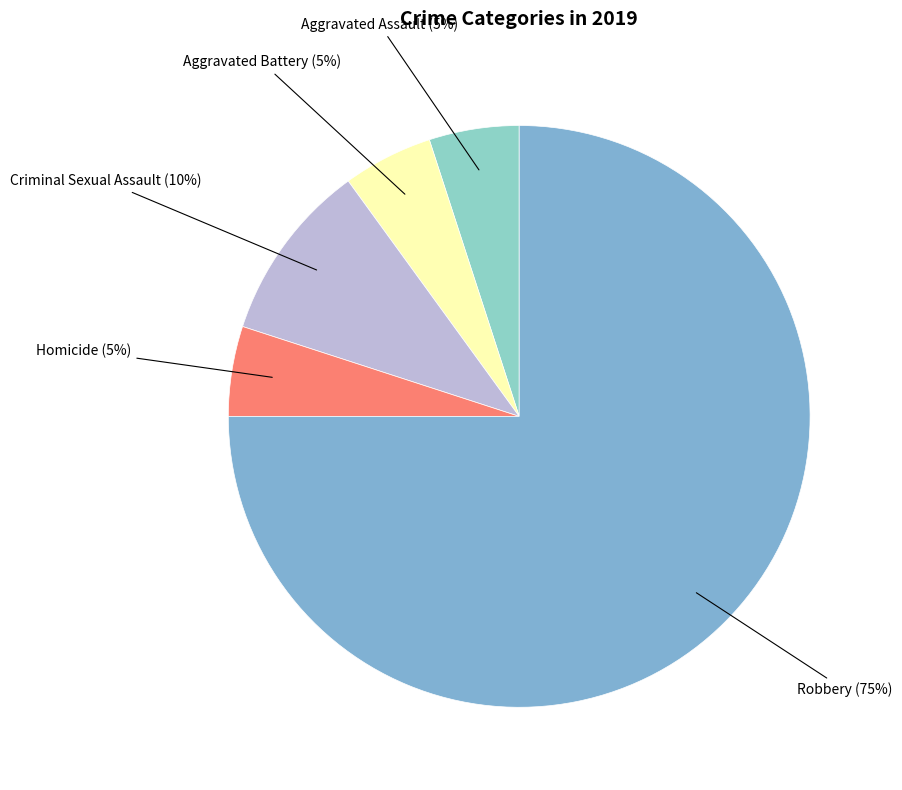

The Robbery slice represents 75% of the pie. True or false?

True